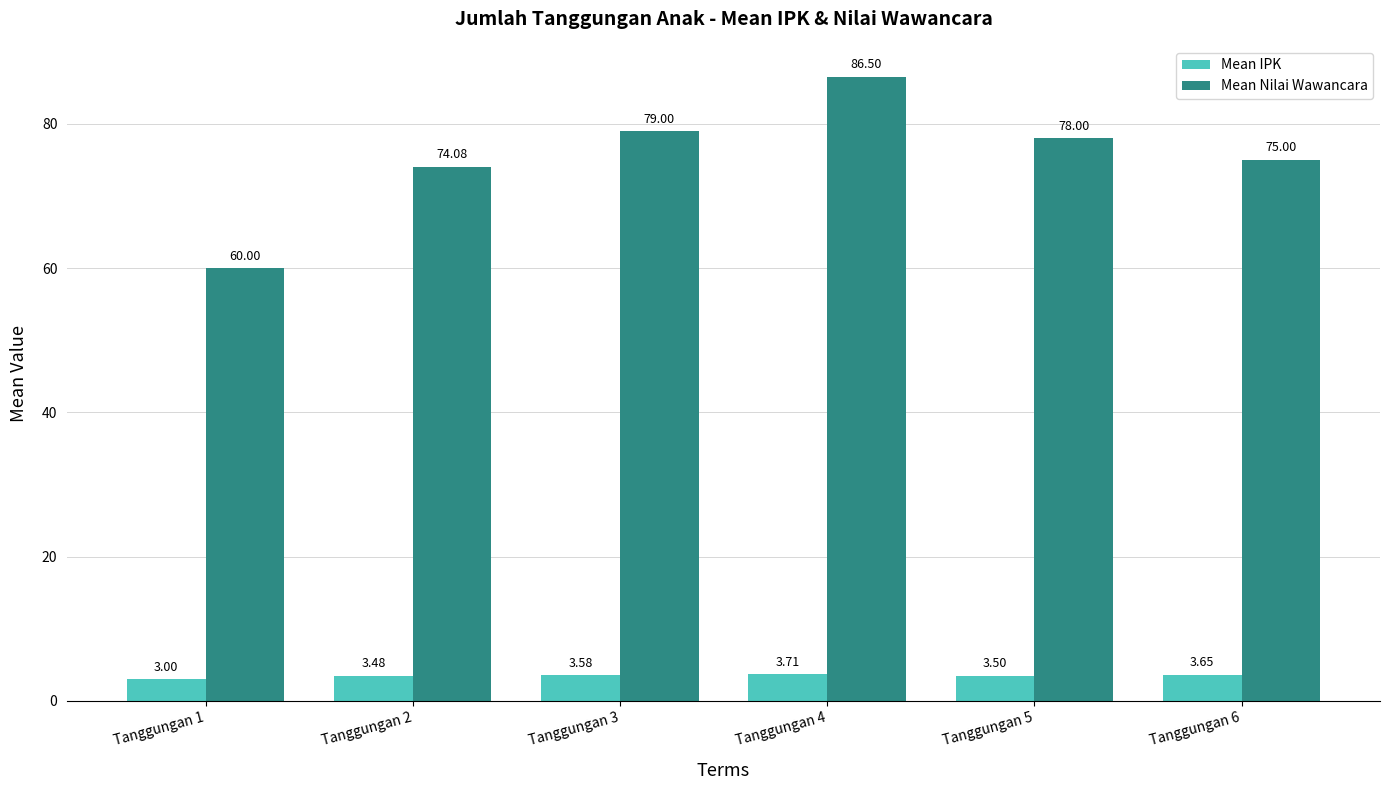

Rank the series by their average value, from lowest to highest.

Mean IPK, Mean Nilai Wawancara